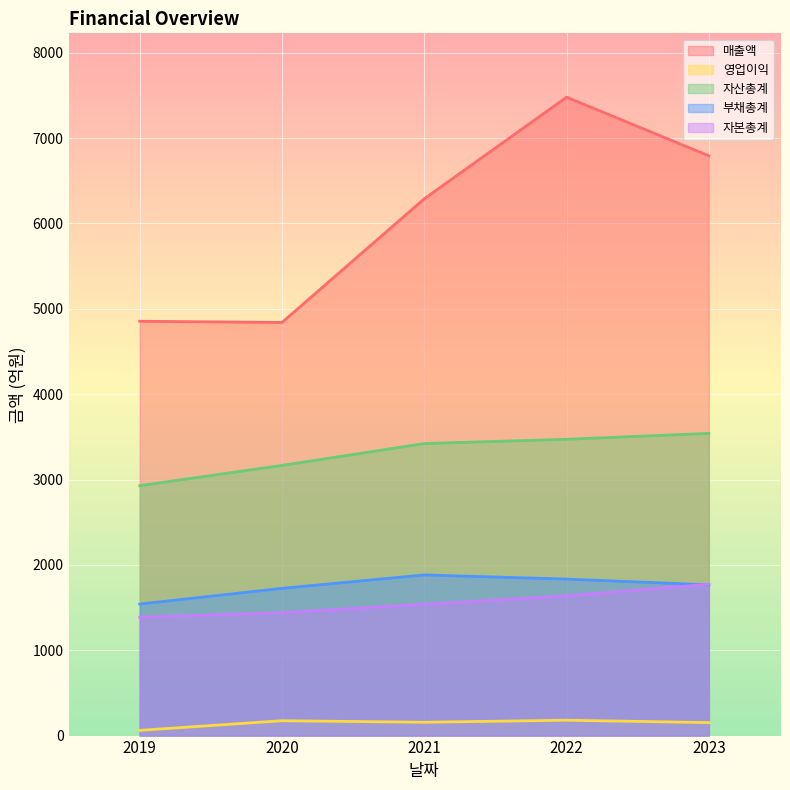

Which series changed the most between 2020 and 2023?

매출액